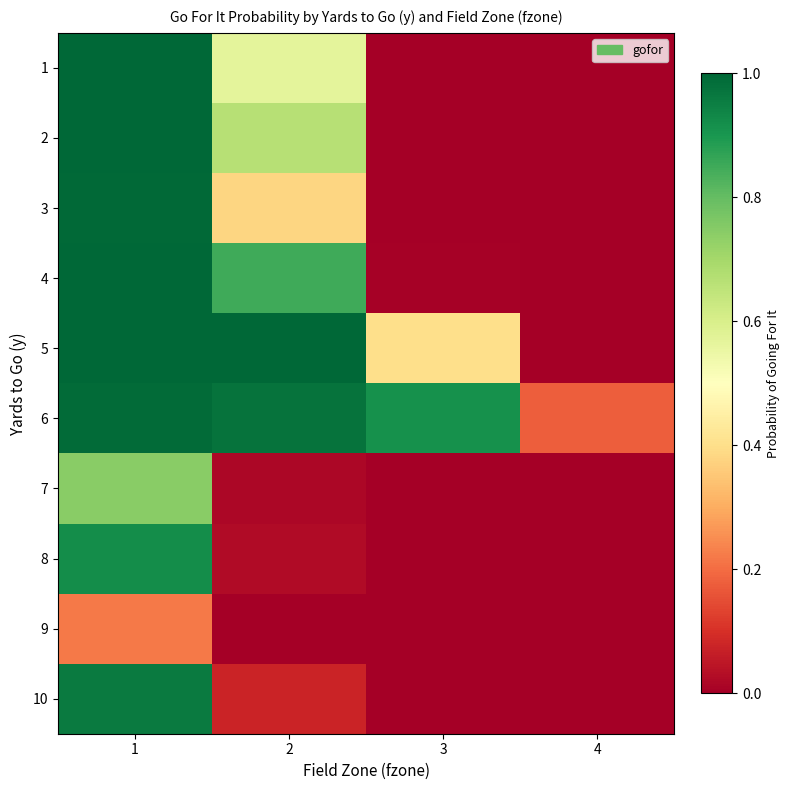

How many categories are shown in the chart?

4